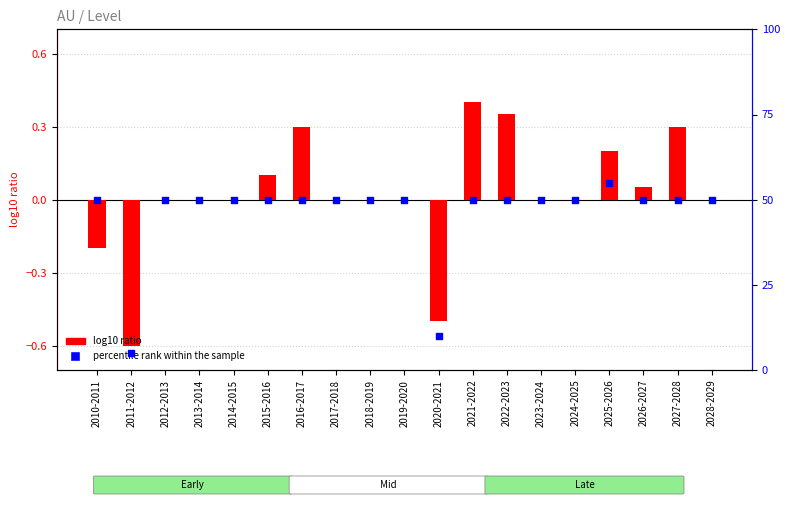

Which series has the widest spread of Y values?

percentile rank within the sample